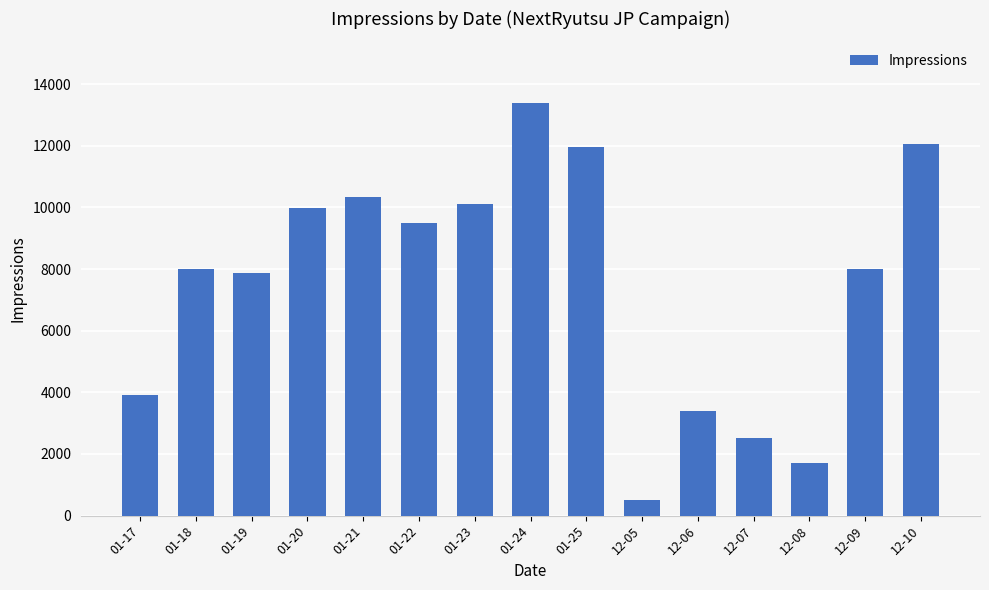

What is the minimum value shown in the chart?

517